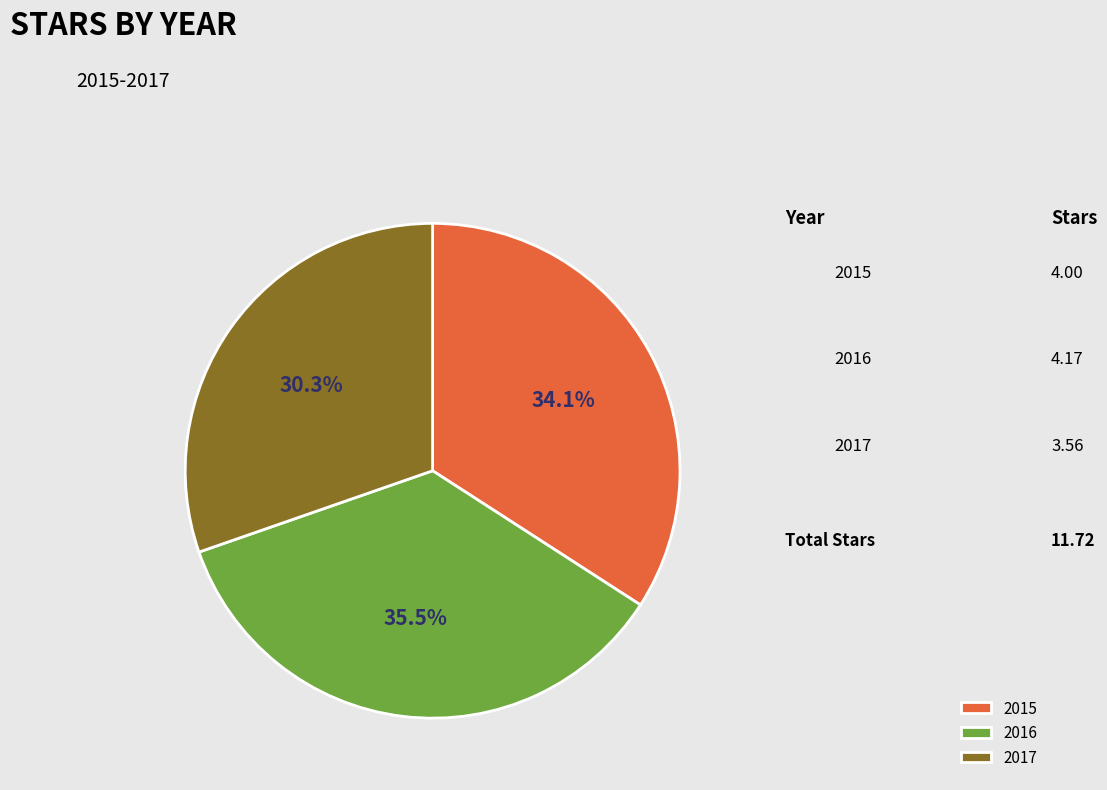

Combined, what portion of the pie is 2017 and 2015?

64.5%